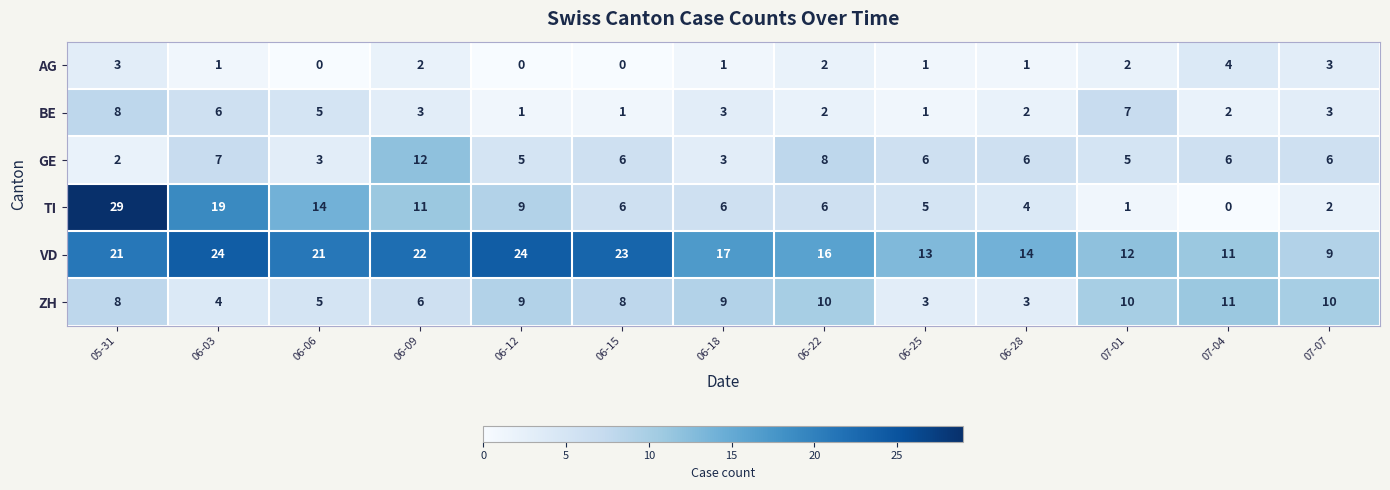

At which category is the sum across all series the highest?

05-31